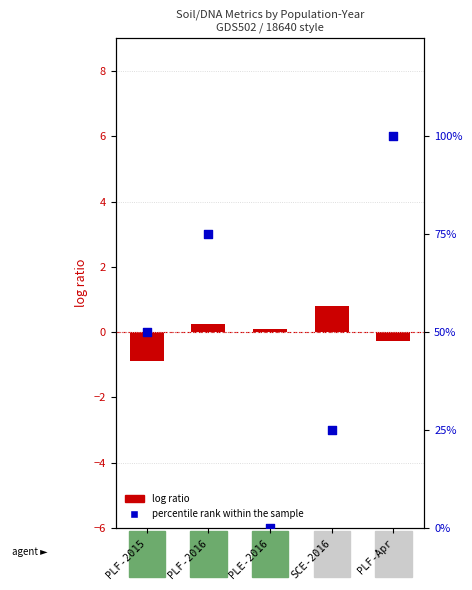

What are all the series names shown in the legend?

log ratio, percentile rank within the sample